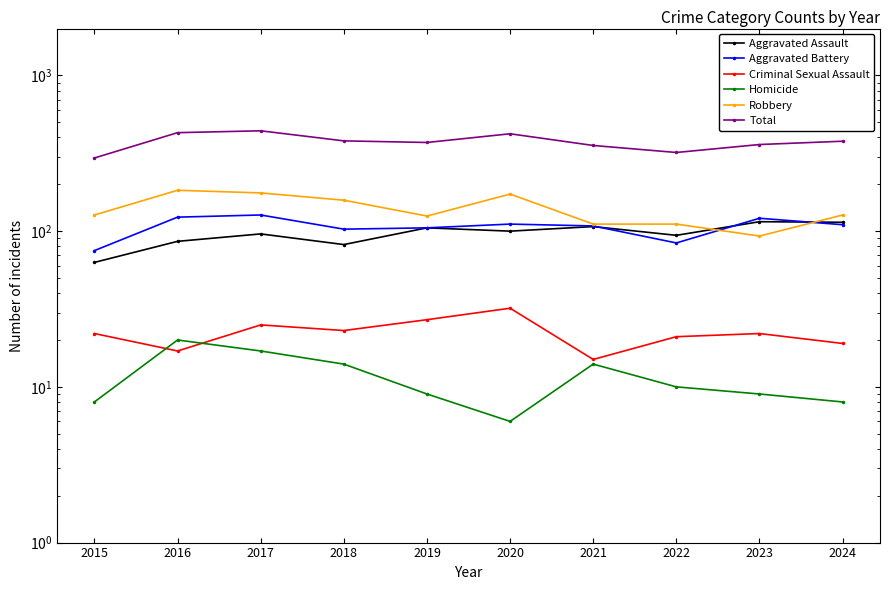

What are all the series names shown in the legend?

Aggravated Assault, Aggravated Battery, Criminal Sexual Assault, Homicide, Robbery, Total